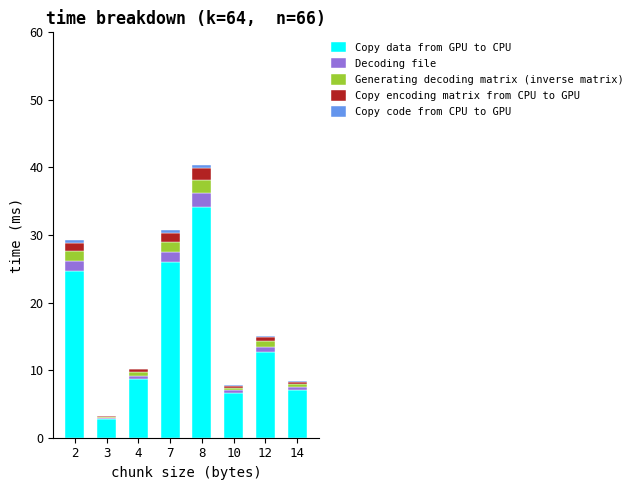

Which category has the highest value in the Copy data from GPU to CPU series?

8